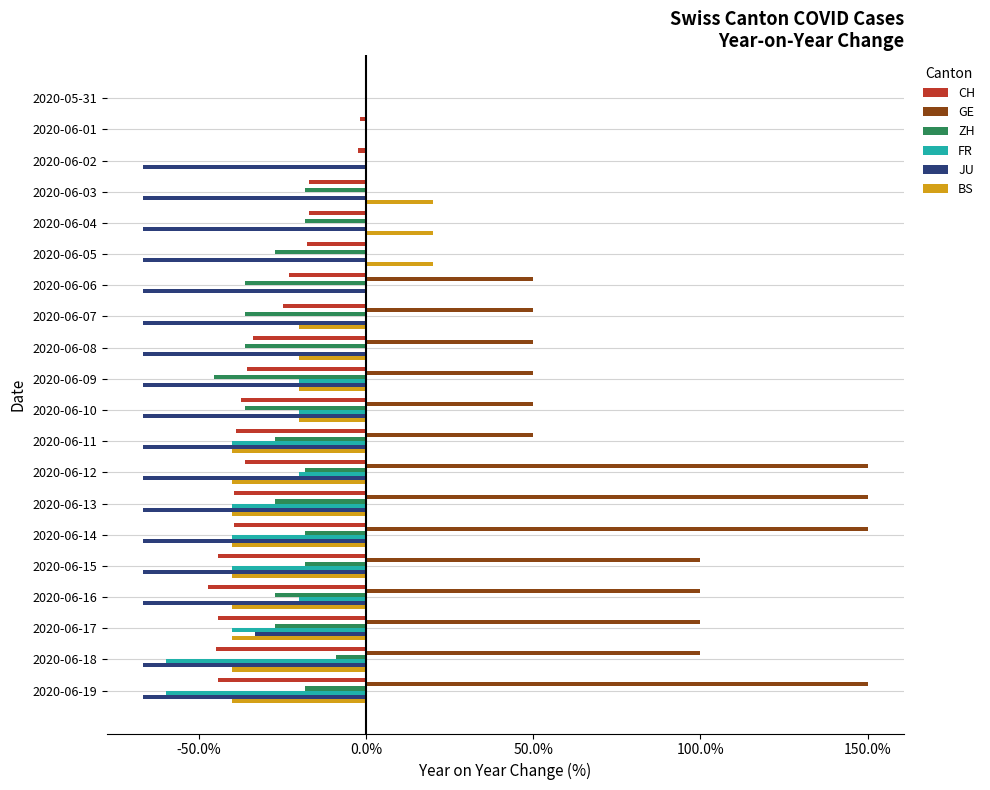

What is the maximum value for BS?

20.0